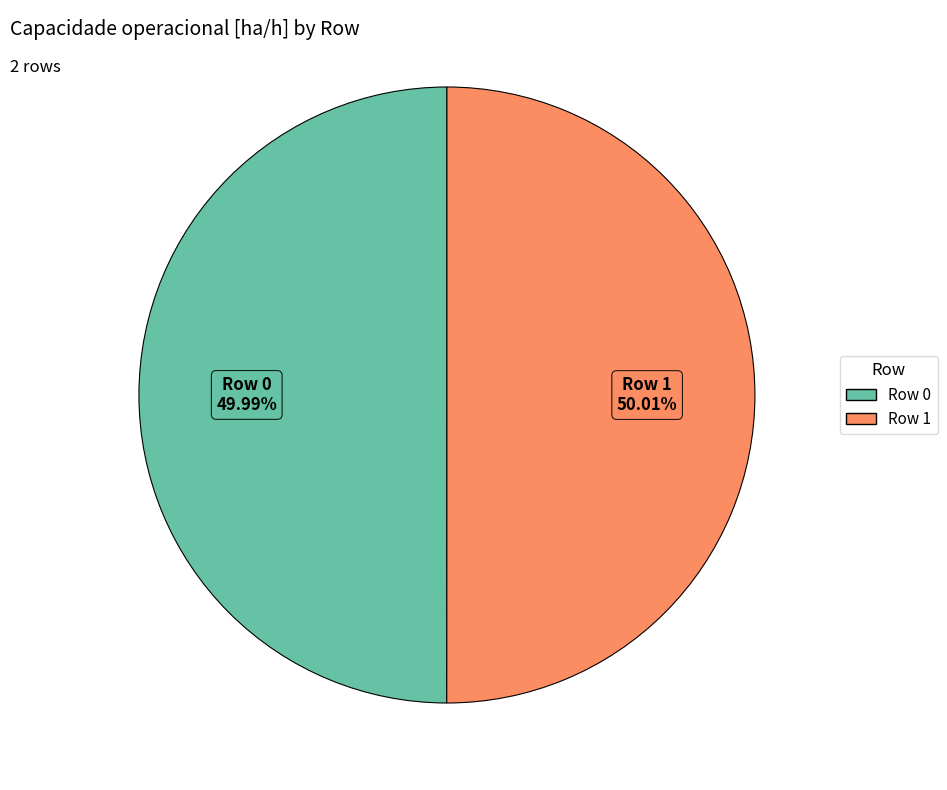

Combined, do Row 0 and Row 1 account for over 50%?

Yes